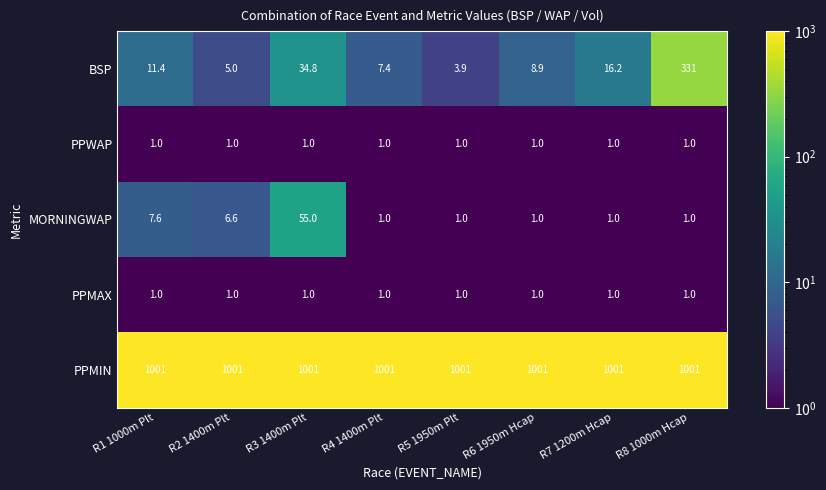

Which series has the largest range (max minus min)?

BSP